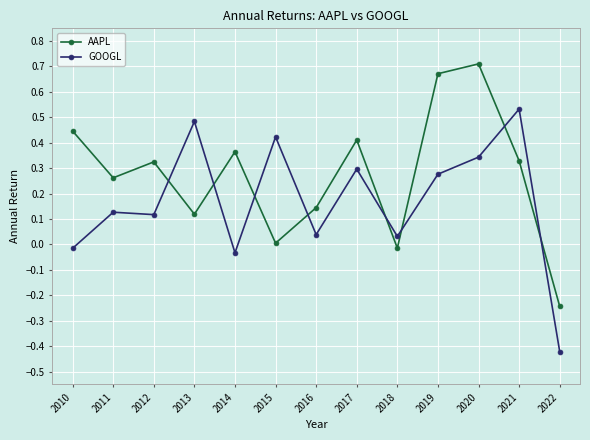

At which category does the chart reach its peak across all series?

2020